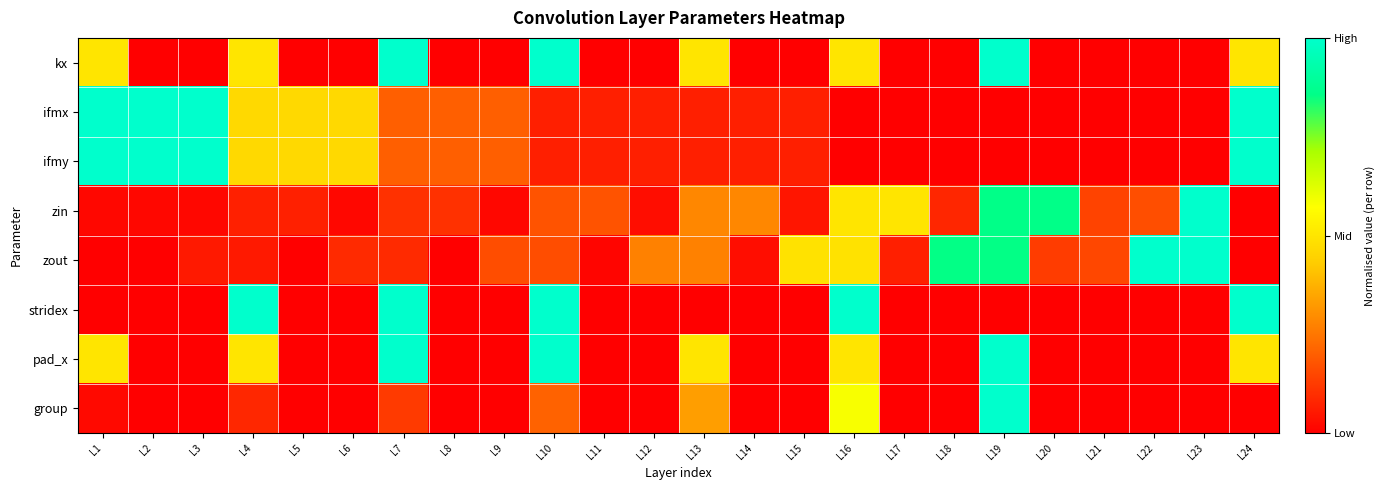

Reading left to right, extract all data points from this chart.

kx: L1=0.5	L2=0.0	L3=0.0	L4=0.5	L5=0.0	L6=0.0	L7=1.0	L8=0.0	L9=0.0	L10=1.0	L11=0.0	L12=0.0	L13=0.5	L14=0.0	L15=0.0	L16=0.5	L17=0.0	L18=0.0	L19=1.0	L20=0.0	L21=0.0	L22=0.0	L23=0.0	L24=0.5
ifmx: L1=1.0	L2=1.0	L3=1.0	L4=0.5	L5=0.5	L6=0.5	L7=0.2	L8=0.2	L9=0.2	L10=0.1	L11=0.1	L12=0.1	L13=0.1	L14=0.1	L15=0.1	L16=0.0	L17=0.0	L18=0.0	L19=0.0	L20=0.0	L21=0.0	L22=0.0	L23=0.0	L24=1.0
ifmy: L1=1.0	L2=1.0	L3=1.0	L4=0.5	L5=0.5	L6=0.5	L7=0.2	L8=0.2	L9=0.2	L10=0.1	L11=0.1	L12=0.1	L13=0.1	L14=0.1	L15=0.1	L16=0.0	L17=0.0	L18=0.0	L19=0.0	L20=0.0	L21=0.0	L22=0.0	L23=0.0	L24=1.0
zin: L1=0.0	L2=0.0	L3=0.0	L4=0.1	L5=0.1	L6=0.0	L7=0.1	L8=0.1	L9=0.0	L10=0.2	L11=0.2	L12=0.0	L13=0.3	L14=0.3	L15=0.0	L16=0.5	L17=0.5	L18=0.1	L19=0.9	L20=0.9	L21=0.1	L22=0.2	L23=1.0	L24=0.0
zout: L1=0.0	L2=0.0	L3=0.1	L4=0.1	L5=0.0	L6=0.1	L7=0.1	L8=0.0	L9=0.2	L10=0.2	L11=0.0	L12=0.3	L13=0.3	L14=0.0	L15=0.5	L16=0.5	L17=0.1	L18=0.9	L19=0.9	L20=0.1	L21=0.2	L22=1.0	L23=1.0	L24=0.0
stridex: L1=0.0	L2=0.0	L3=0.0	L4=1.0	L5=0.0	L6=0.0	L7=1.0	L8=0.0	L9=0.0	L10=1.0	L11=0.0	L12=0.0	L13=0.0	L14=0.0	L15=0.0	L16=1.0	L17=0.0	L18=0.0	L19=0.0	L20=0.0	L21=0.0	L22=0.0	L23=0.0	L24=1.0
pad_x: L1=0.5	L2=0.0	L3=0.0	L4=0.5	L5=0.0	L6=0.0	L7=1.0	L8=0.0	L9=0.0	L10=1.0	L11=0.0	L12=0.0	L13=0.5	L14=0.0	L15=0.0	L16=0.5	L17=0.0	L18=0.0	L19=1.0	L20=0.0	L21=0.0	L22=0.0	L23=0.0	L24=0.5
group: L1=0.0	L2=0.0	L3=0.0	L4=0.1	L5=0.0	L6=0.0	L7=0.1	L8=0.0	L9=0.0	L10=0.2	L11=0.0	L12=0.0	L13=0.3	L14=0.0	L15=0.0	L16=0.6	L17=0.0	L18=0.0	L19=1.0	L20=0.0	L21=0.0	L22=0.0	L23=0.0	L24=0.0